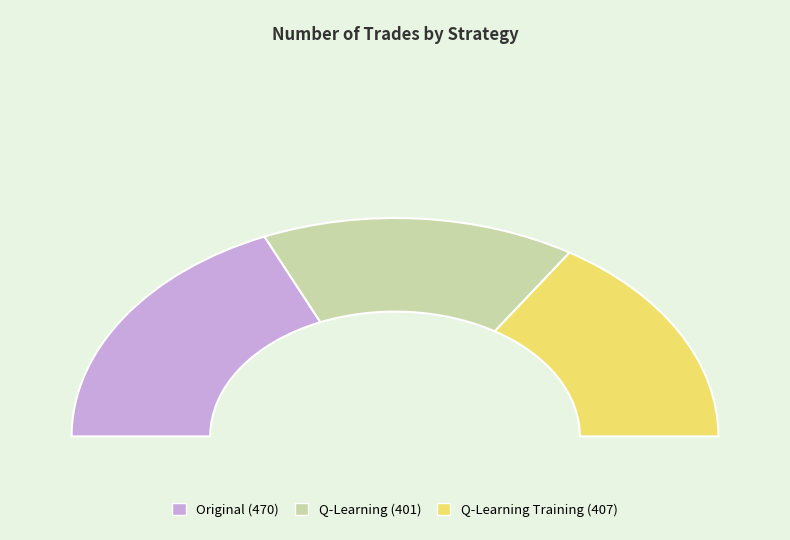

Which category has the smallest portion of the pie?

Q-Learning (401)